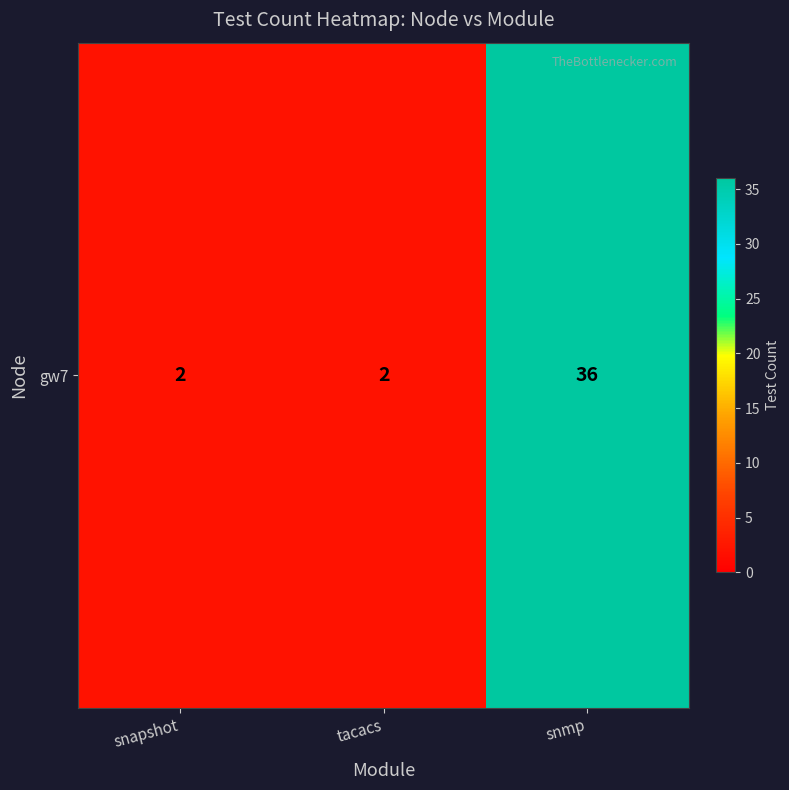

Rank the categories by value from highest to lowest.

snmp, snapshot, tacacs